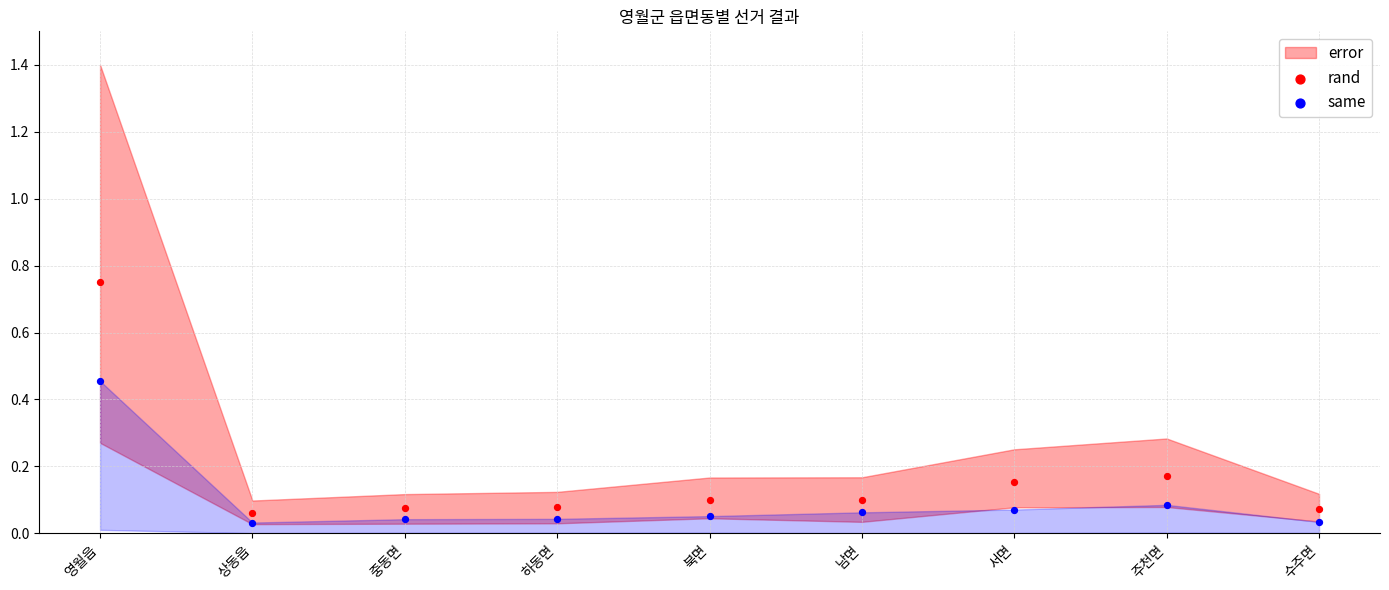

Which series reaches the minimum Y coordinate?

same